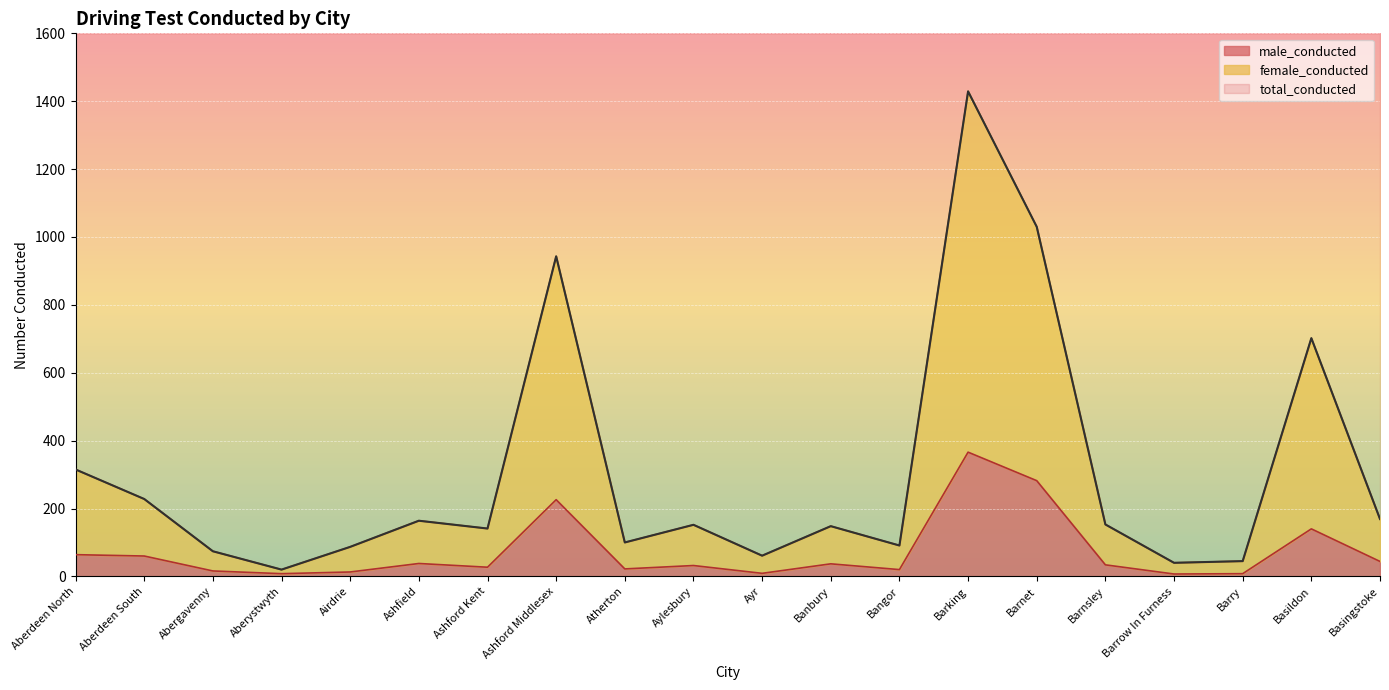

How many values in the male_conducted series exceed 34?

9